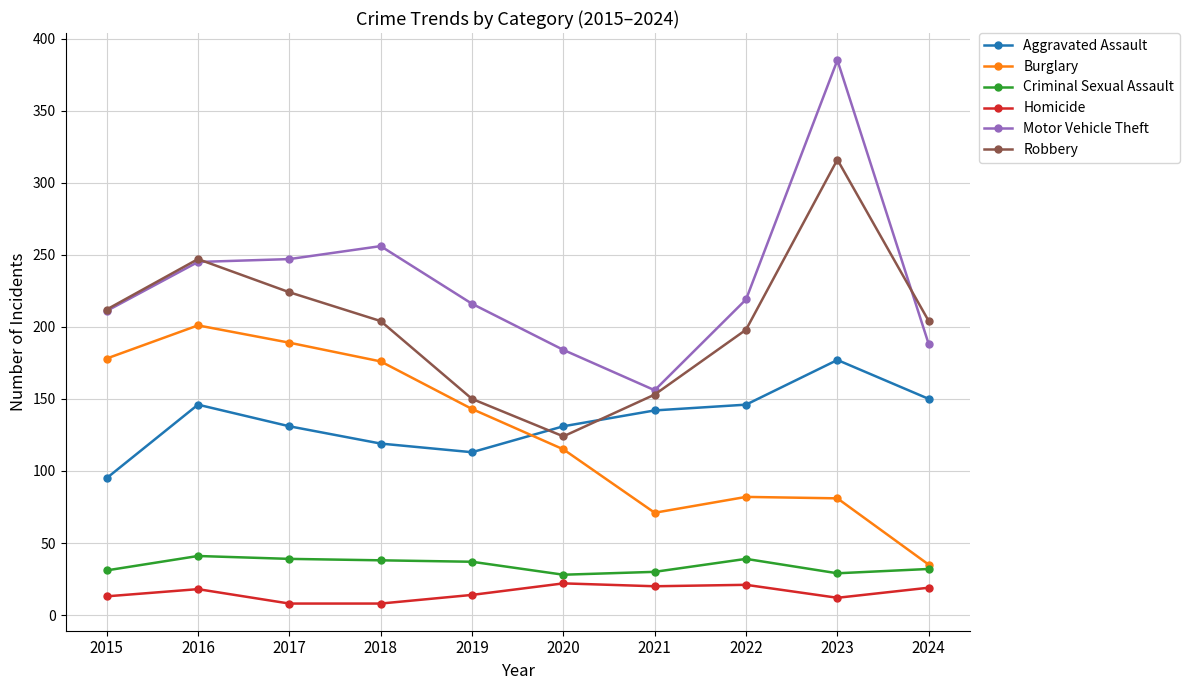

What is the value of the Homicide point at the 7th from the left?

20